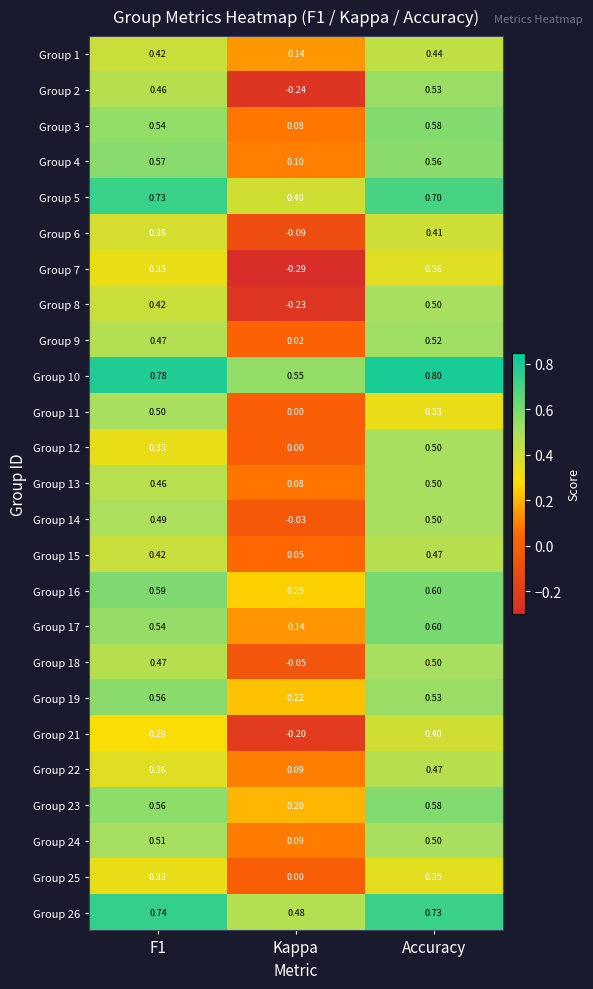

At how many categories does at least one series exceed 0?

3